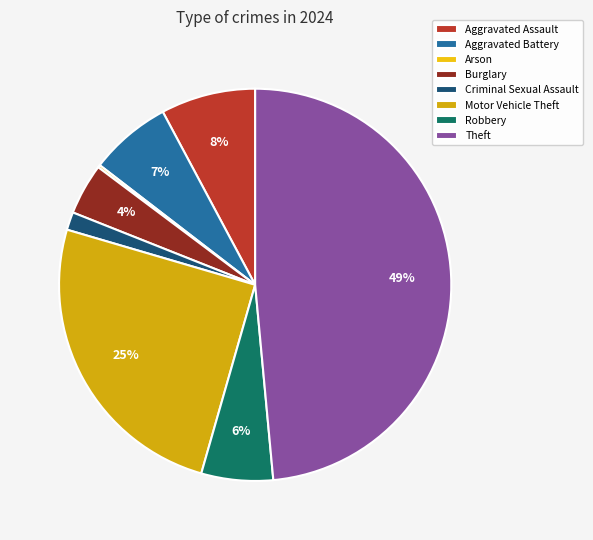

Does Aggravated Battery represent more than half of the total?

No